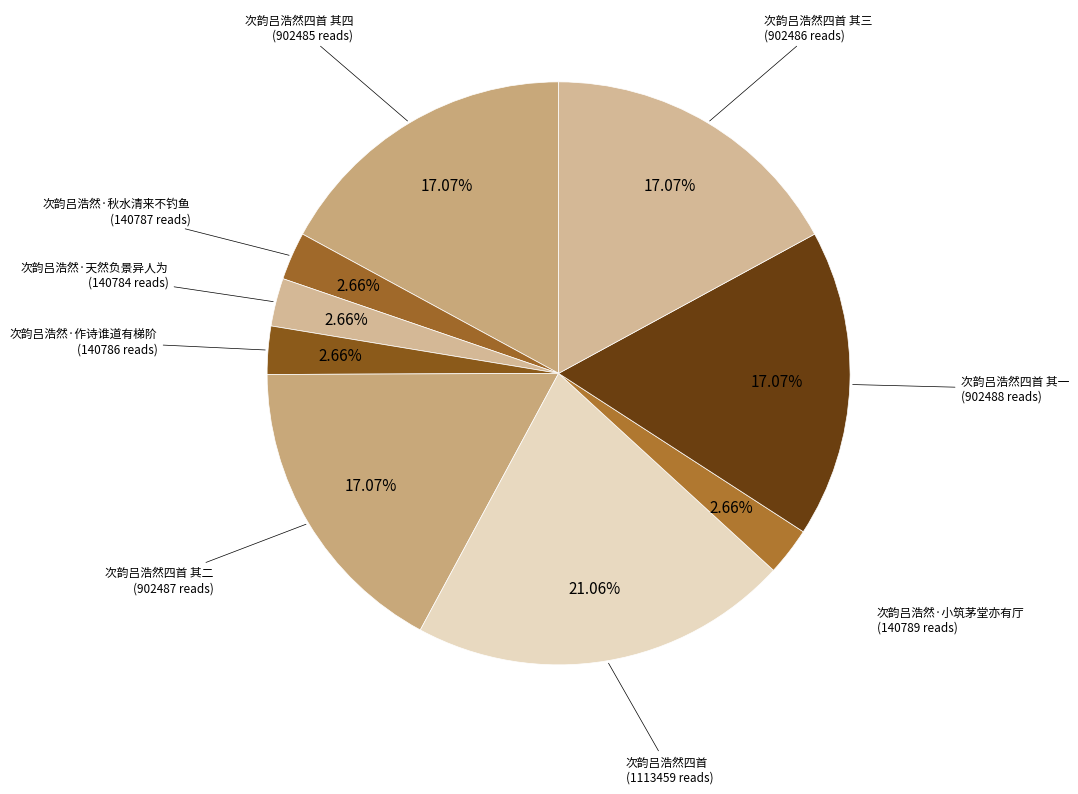

What is the largest slice in the pie chart?

次韵吕浩然四首